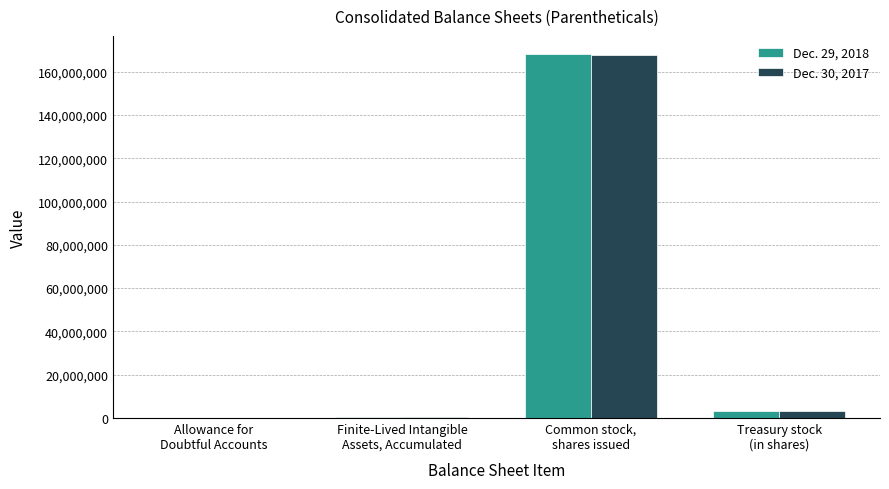

How many series are shown in this chart?

2